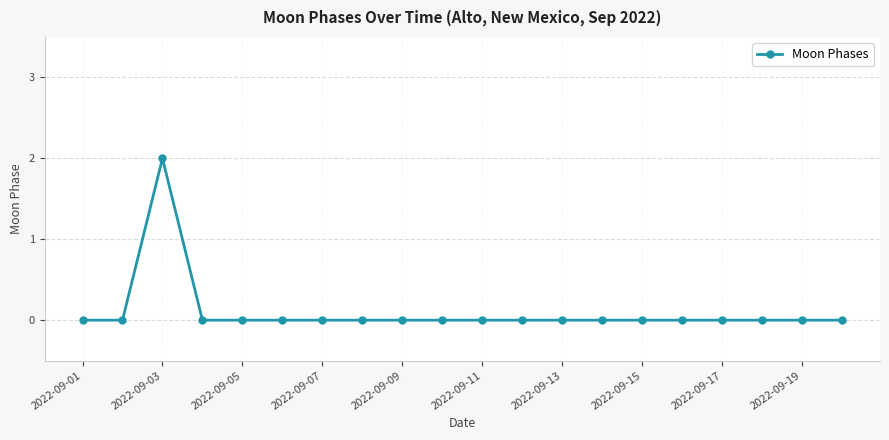

Reading left to right, list all the values displayed in this chart.

0	0	2	0	0	0	0	0	0	0	0	0	0	0	0	0	0	0	0	0